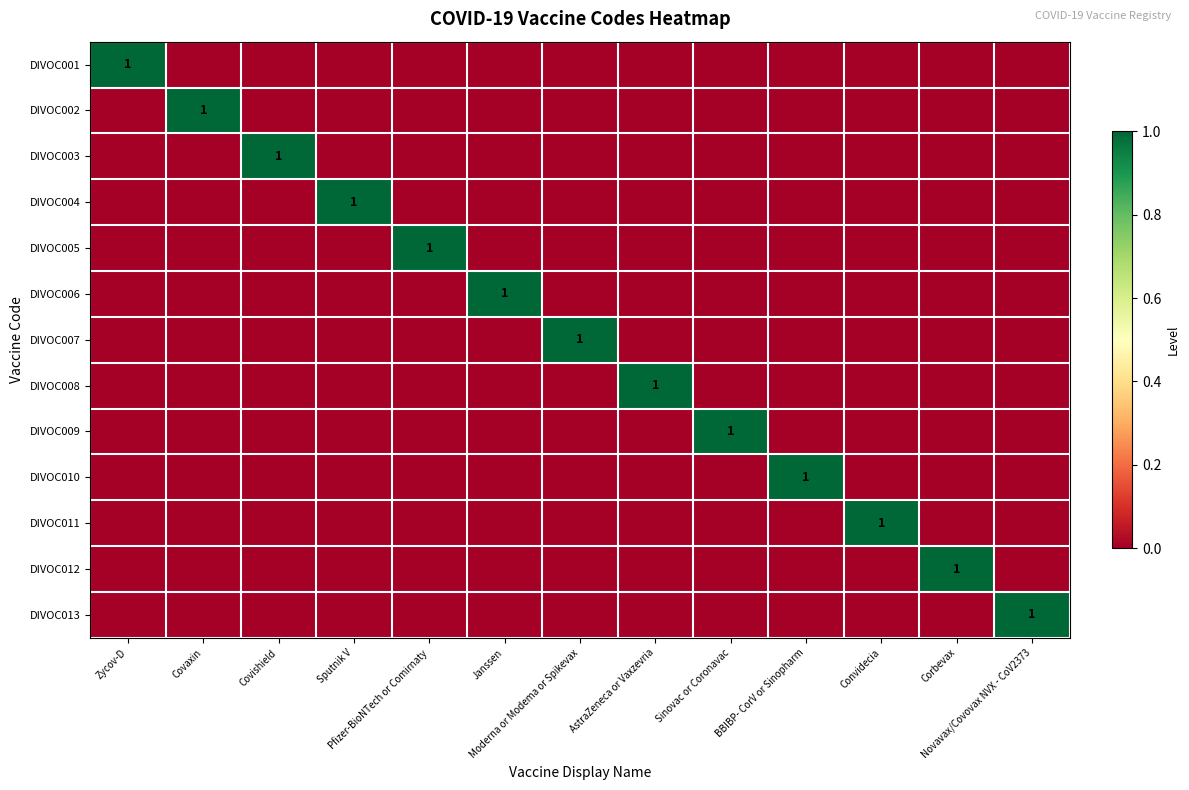

Where is DIVOC001 nearest to the value 0?

Covaxin